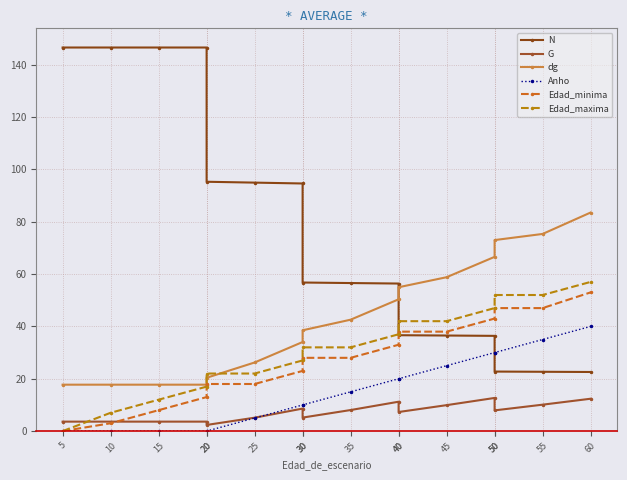

Rank the categories by N value from lowest to highest.

60, 55, 50, 50, 45, 40, 40, 35, 30, 30, 25, 20, 5, 10, 15, 20